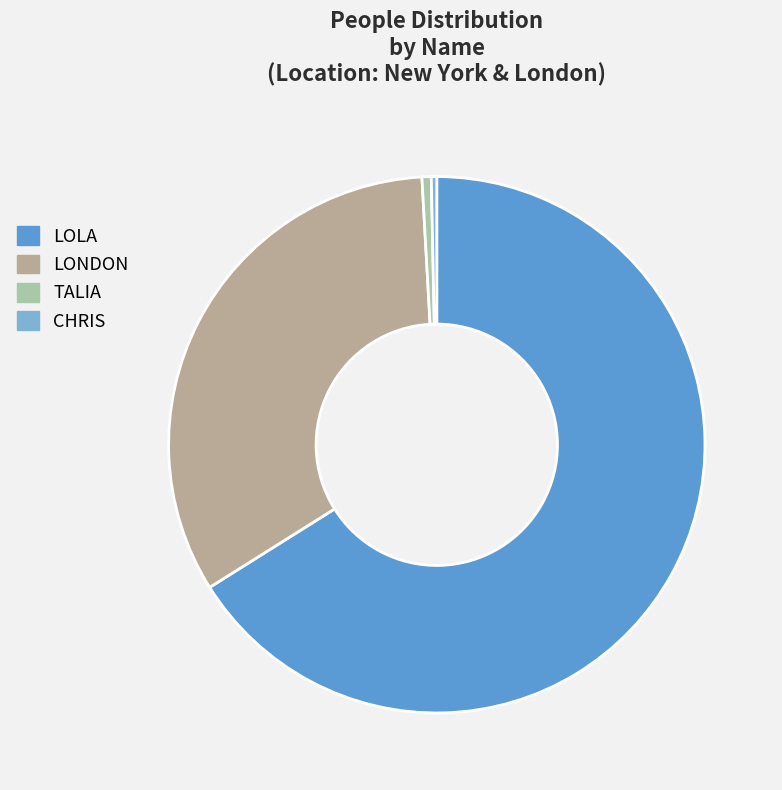

Rank the categories by value from lowest to highest.

CHRIS, TALIA, LONDON, LOLA